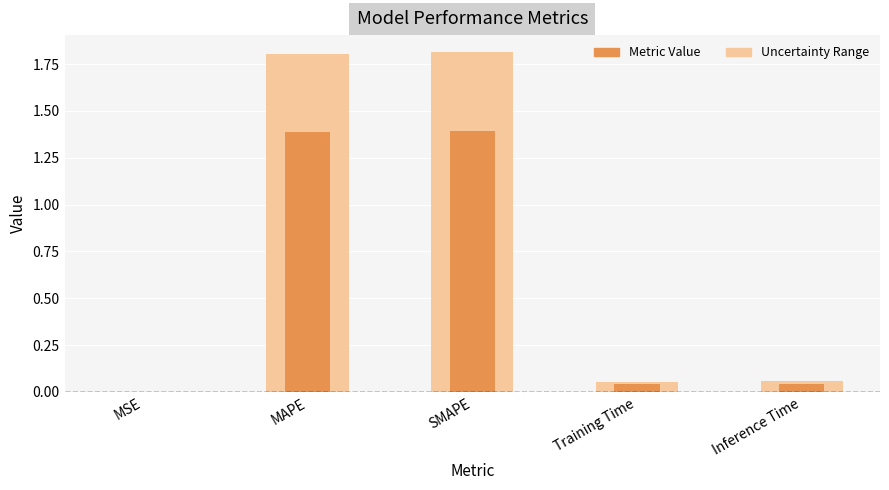

What is the average value?

0.6